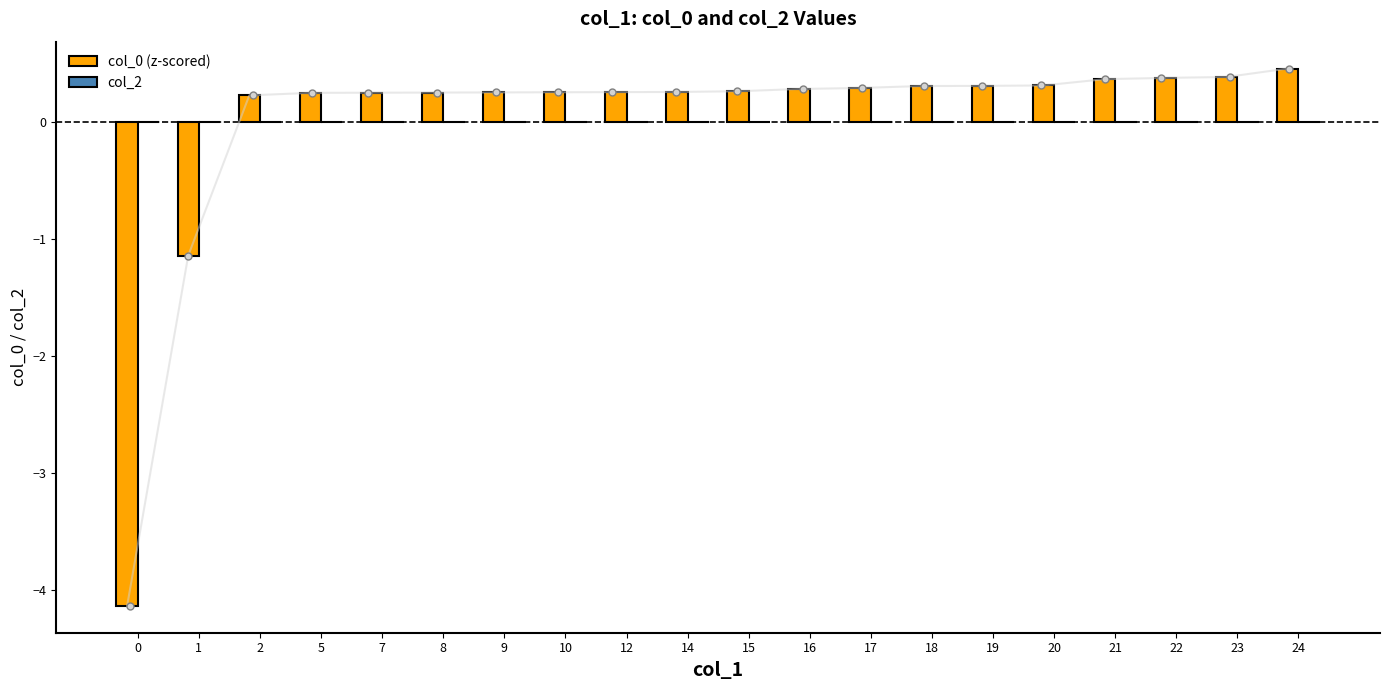

How many bars are there in each group?

2